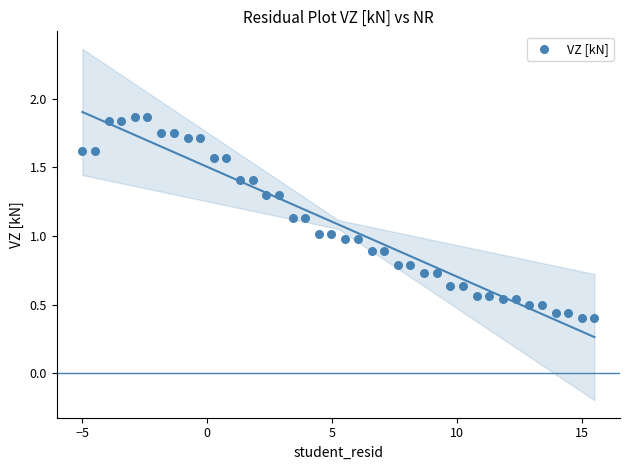

What is the range of X values (max minus min)?

20.5